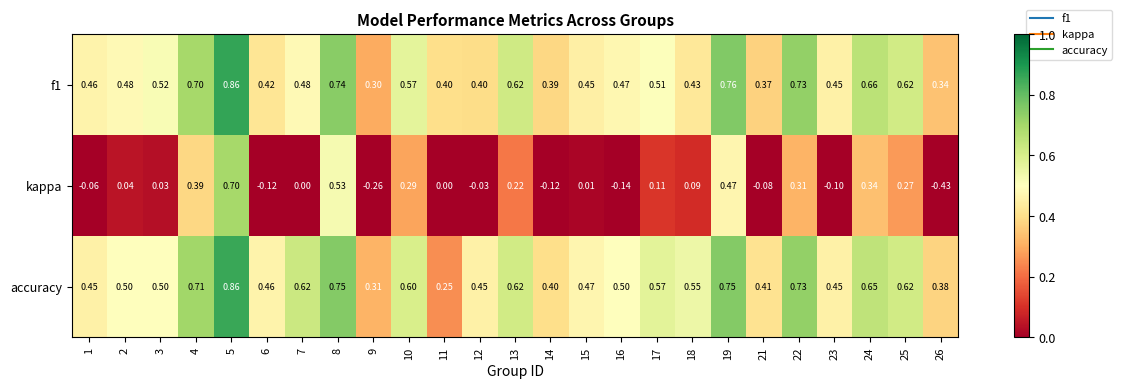

Which series has the largest range (max minus min)?

kappa